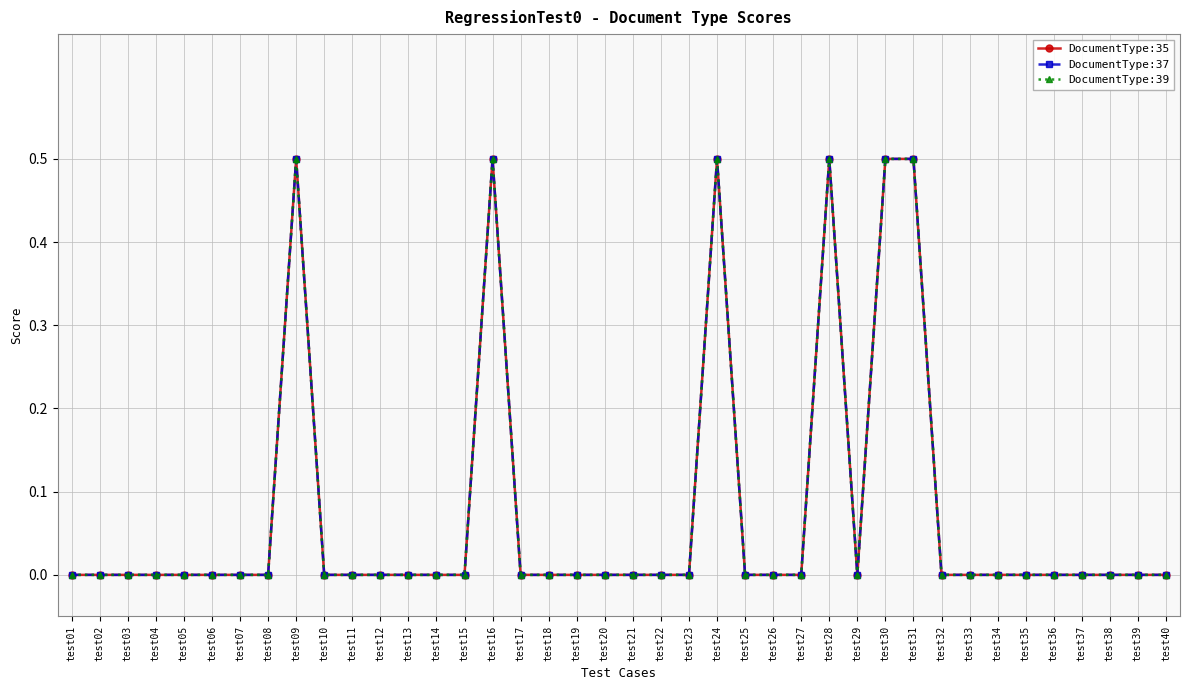

Which has a higher value, test27 or test08?

test27